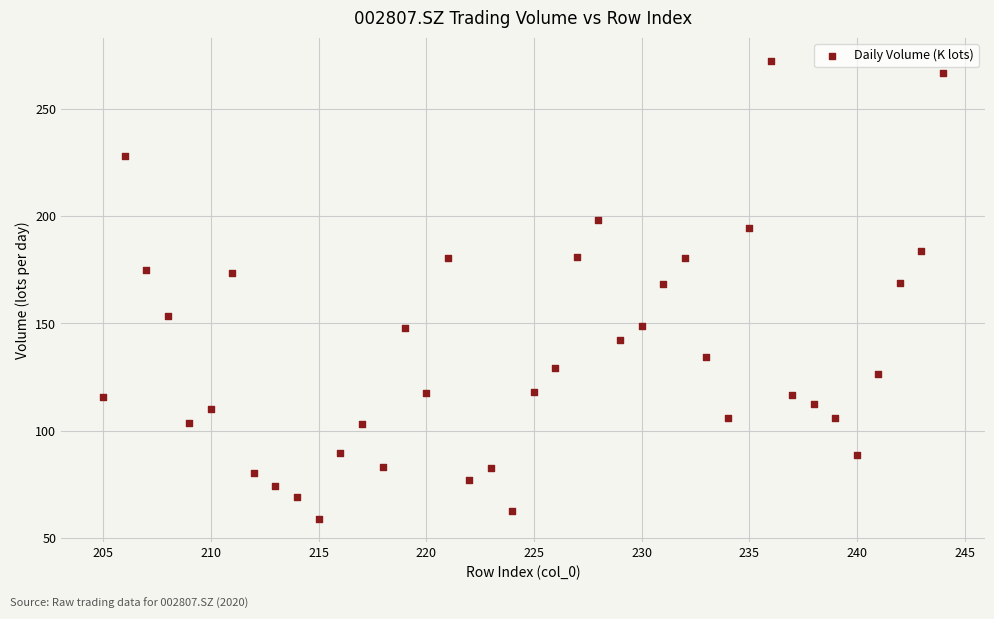

What is the range of Y values (max minus min)?

213.7